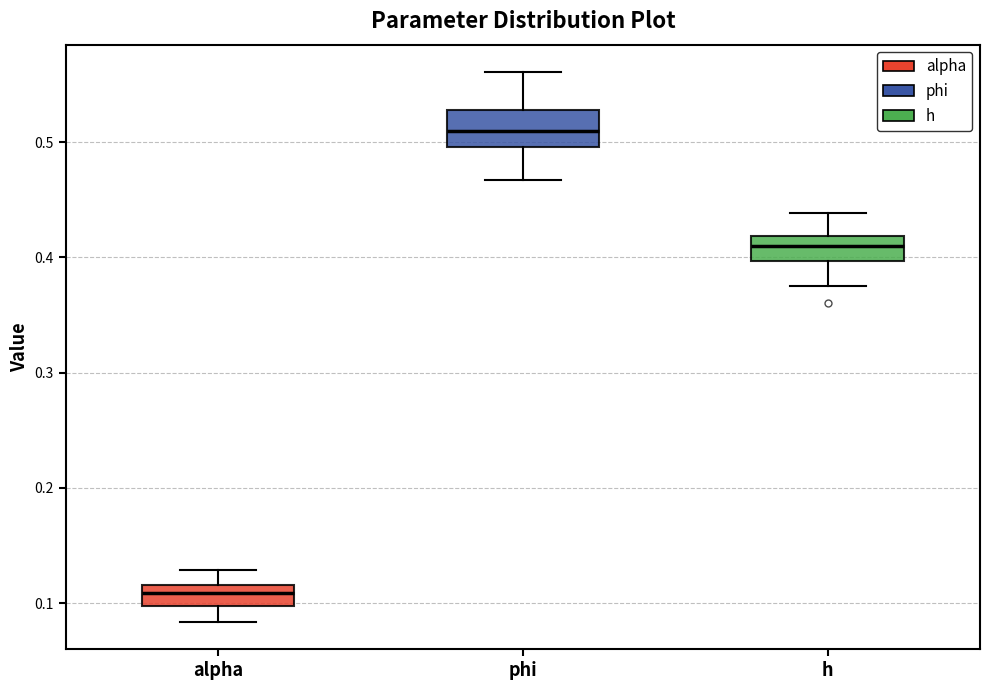

Reading left to right, read every box against the y-axis: the position of its median line, the range the box covers, and the ends of its whiskers. The values are not printed on the chart, so give them approximately, as read against the axis.

alpha: median 0.11, box 0.10 to 0.12, whiskers 0.08 to 0.13
phi: median 0.51, box 0.50 to 0.53, whiskers 0.47 to 0.56
h: median 0.41, box 0.40 to 0.42, whiskers 0.38 to 0.44